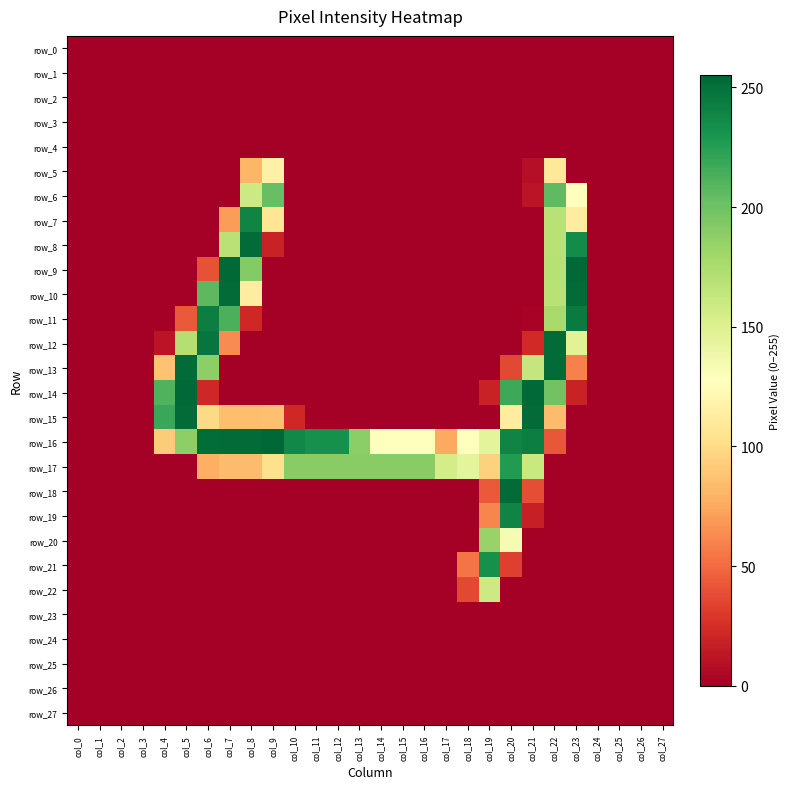

What is the maximum value for row_14?

254